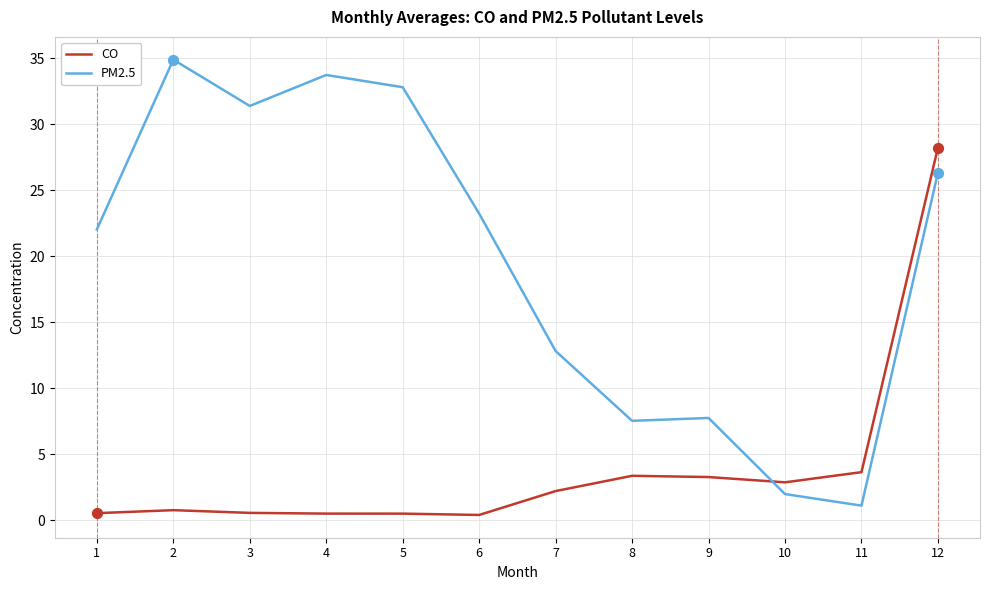

Which series has the largest total across all categories?

PM2.5